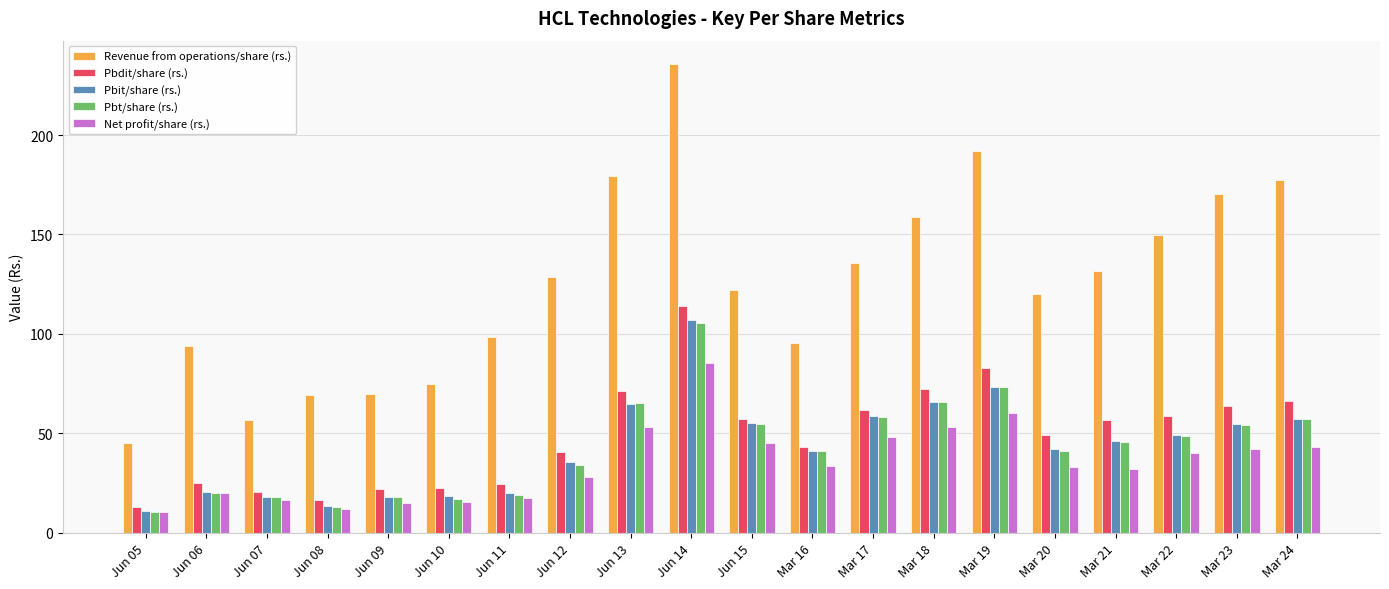

What is the label of the 6th bar from the right?

Mar 19